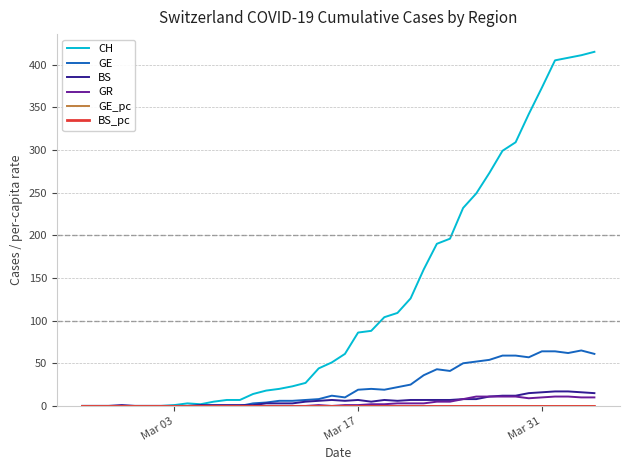

Which series has the largest total across all categories?

CH